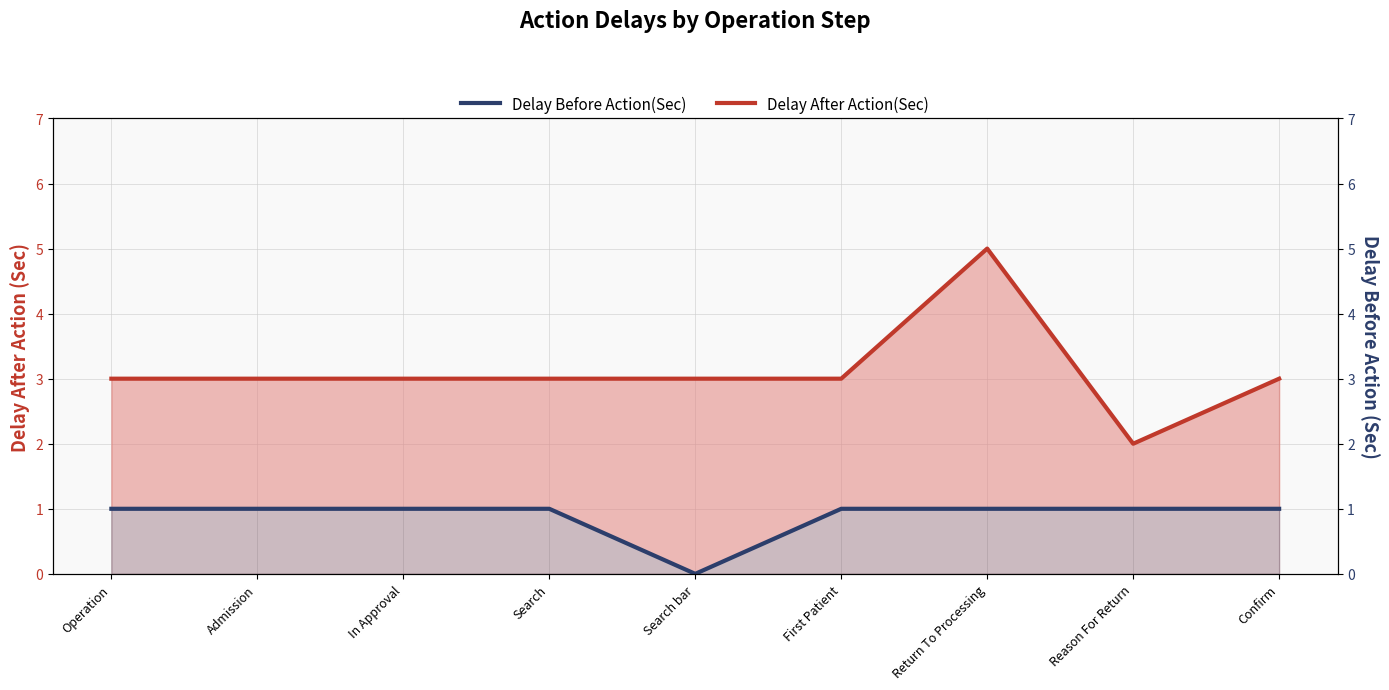

How many values in Delay Before Action(Sec) are above zero?

8